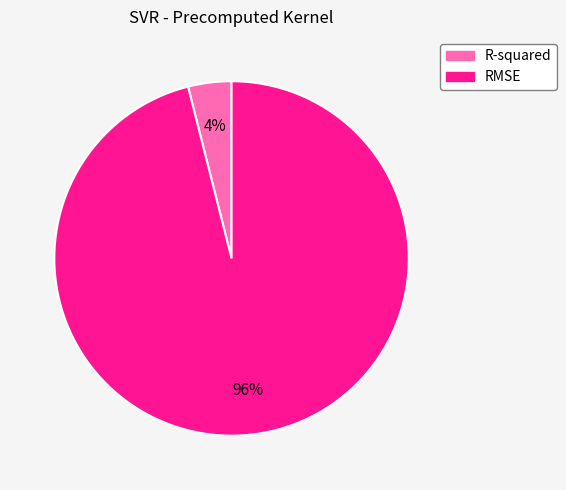

How many slices are in this pie chart?

2